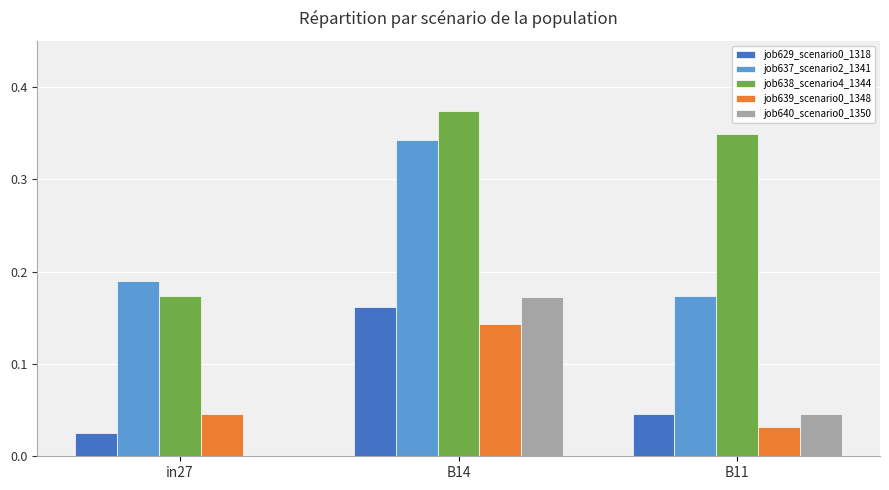

True or false: job639_scenario0_1348 has a value of 0.2 at B14.

False